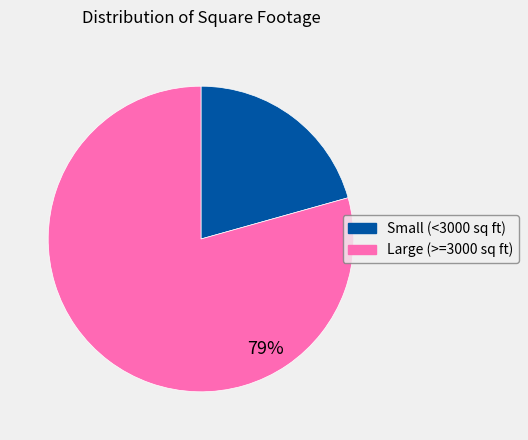

Is there a majority slice in this chart?

Yes